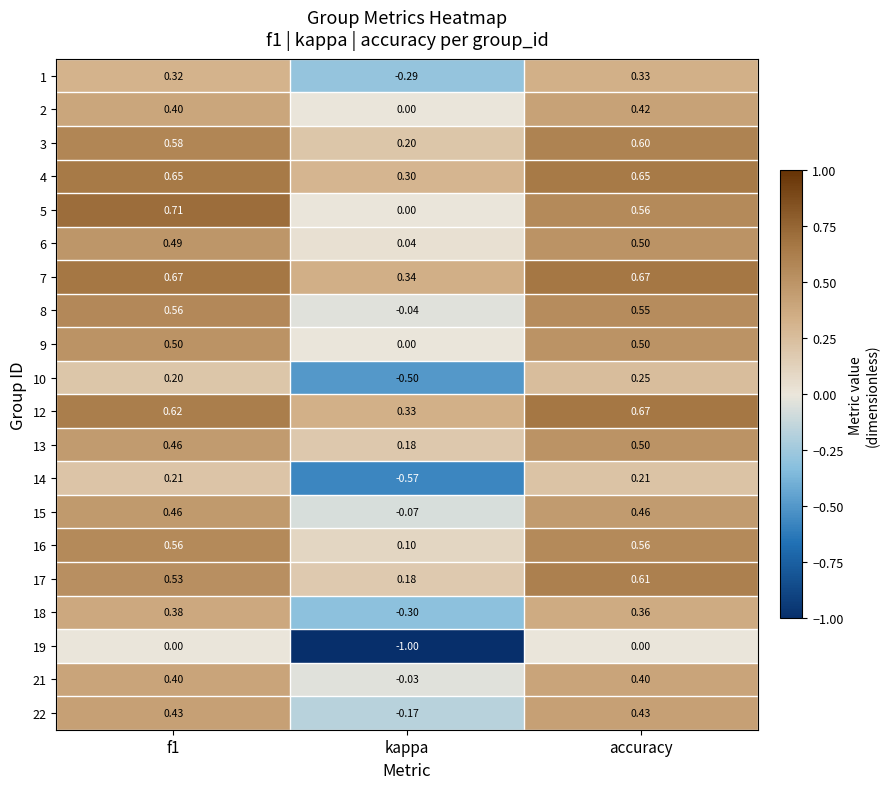

Which series changed the most between kappa and accuracy?

19